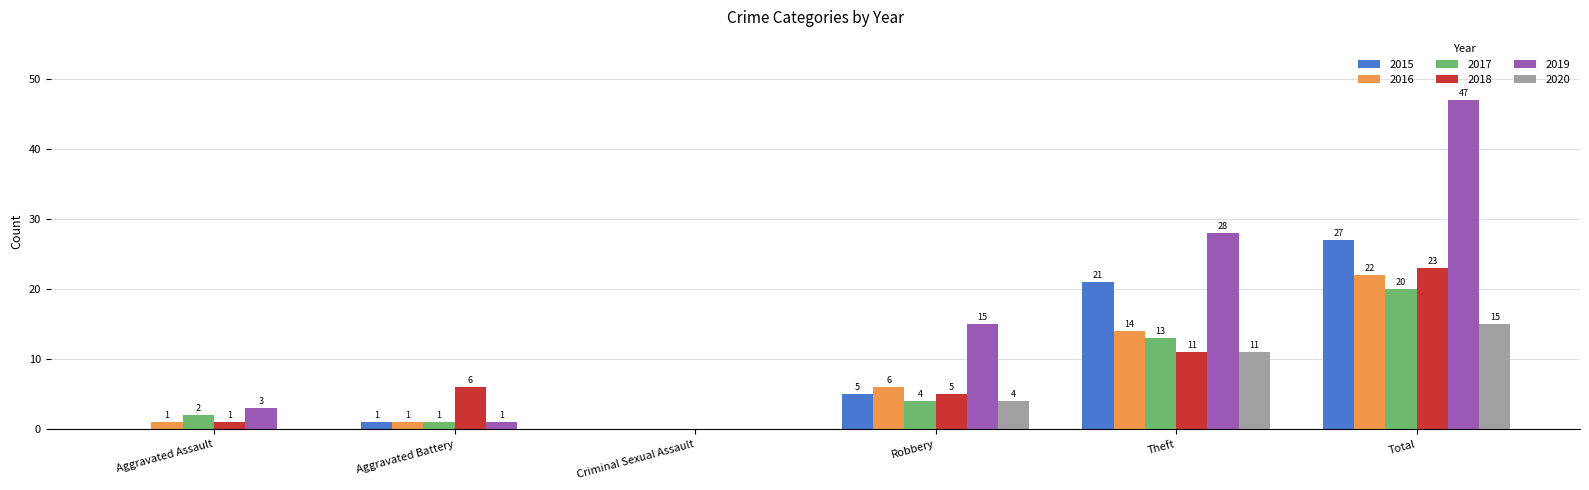

What is the sum of all 2015 values?

54